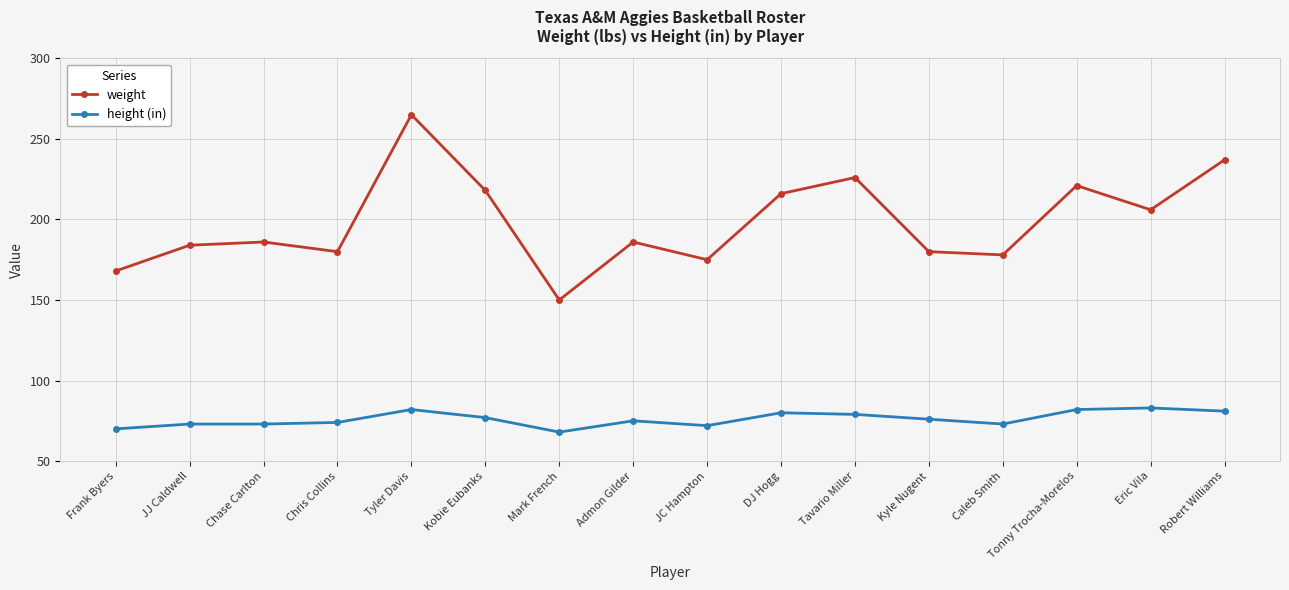

Reading right to left, what are all the values shown in this chart?

weight: 237	206	221	178	180	226	216	175	186	150	218	265	180	186	184	168
height (in): 81	83	82	73	76	79	80	72	75	68	77	82	74	73	73	70